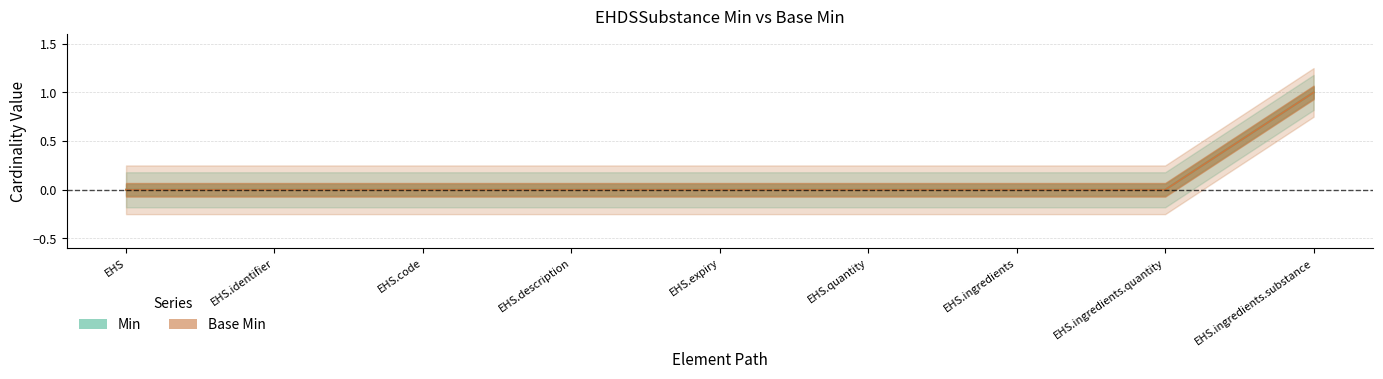

How many series are shown in this chart?

2